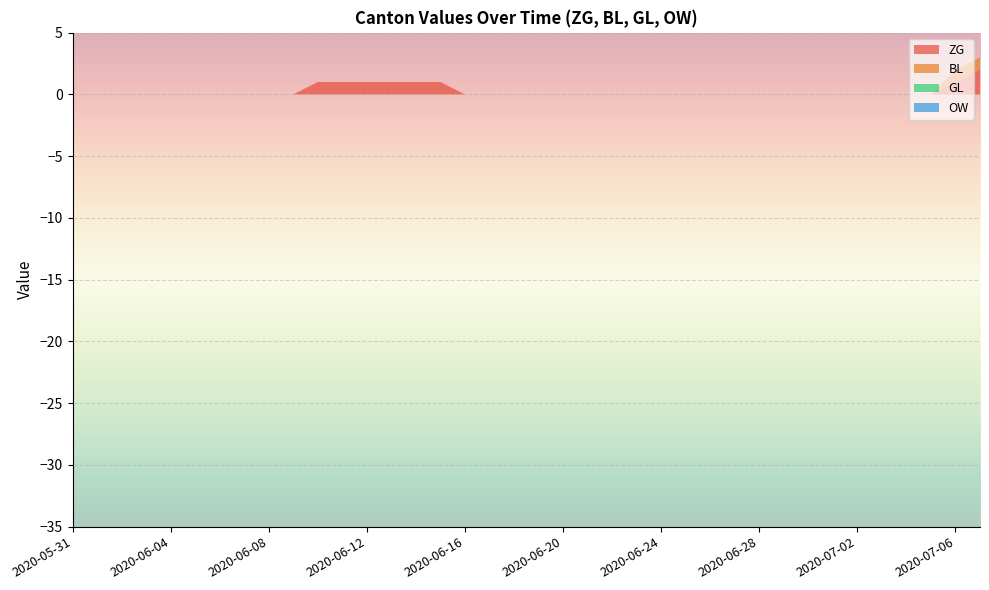

Reading right to left, list all the values displayed in this chart.

ZG: 2	1	0	0	0	0	0	0	0	0	0	0	0	0	0	0	0	0	0	0	0	0	1	1	1	1	1	1	0	0	0	0	0	0	0	0	0	0
BL: 1	1	0	0	0	0	0	0	0	0	0	0	0	0	0	0	0	0	0	0	0	0	0	0	0	0	0	0	0	0	0	0	0	0	0	0	0	0
GL: 0	0	0	0	0	0	0	0	0	0	0	0	0	0	0	0	0	0	0	0	0	0	0	0	0	0	0	0	0	0	0	0	0	0	0	0	0	0
OW: 0	0	0	0	0	0	0	0	0	0	0	0	0	0	0	0	0	0	0	0	0	0	0	0	0	0	0	0	0	0	0	0	0	0	0	0	0	0